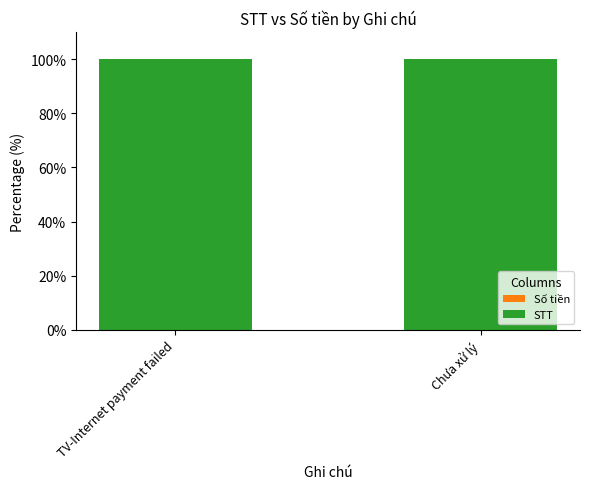

Is it true that STT equals 100 at Chưa xử lý?

True